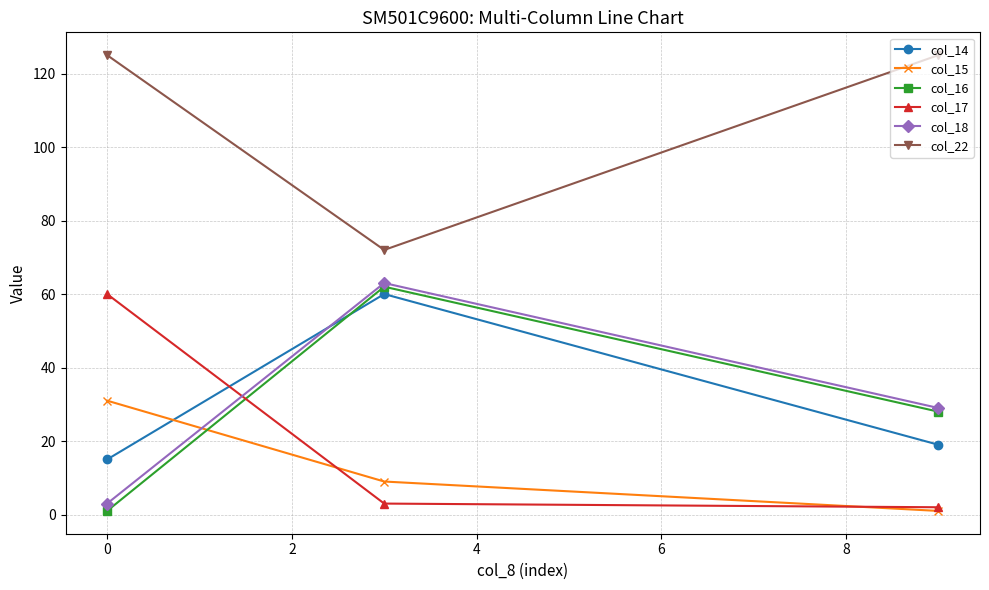

Which series has the largest total across all categories?

col_22